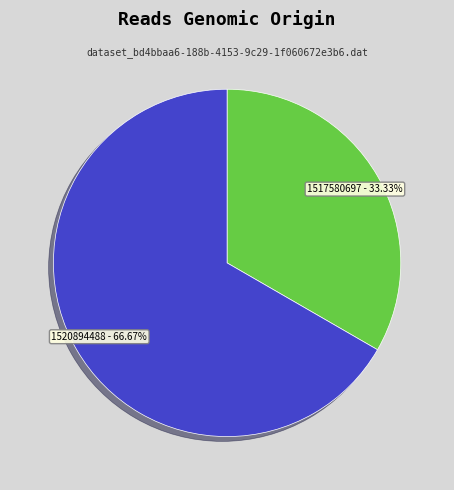

To the nearest percent, what is the difference between the largest and smallest slice percentages?

33%